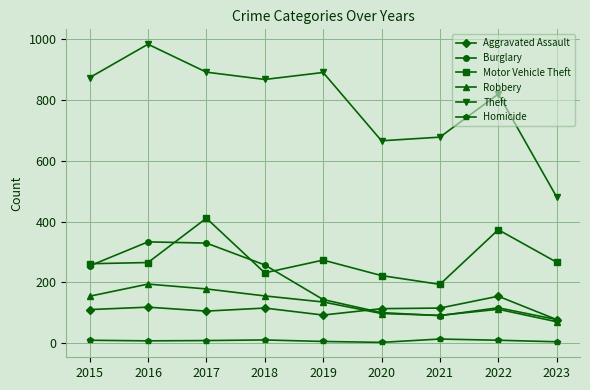

What are all the series names shown in the legend?

Aggravated Assault, Burglary, Motor Vehicle Theft, Robbery, Theft, Homicide